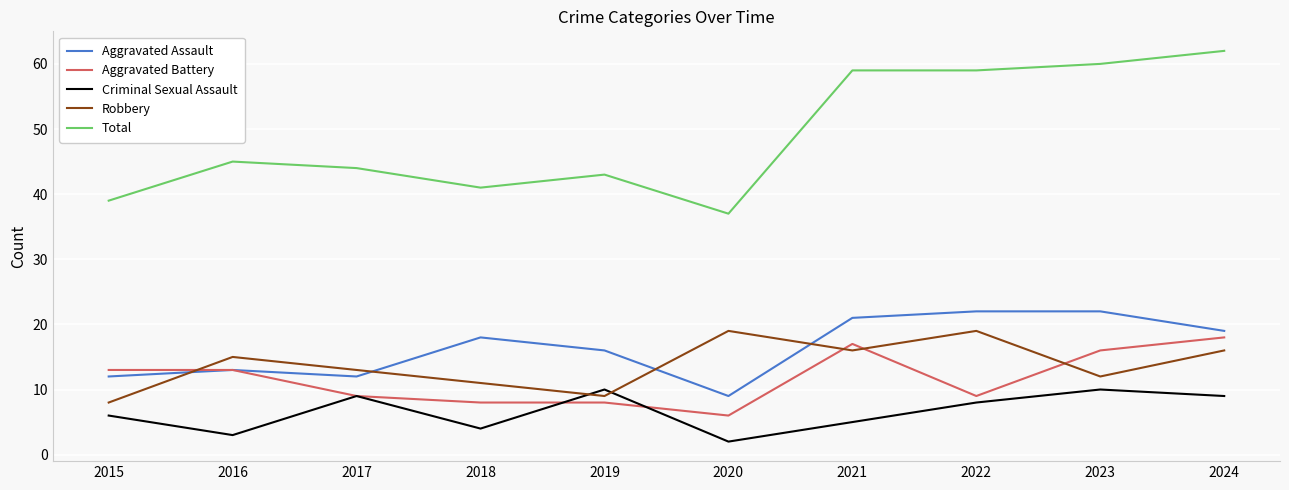

How many intersections are there between Criminal Sexual Assault and Robbery?

2